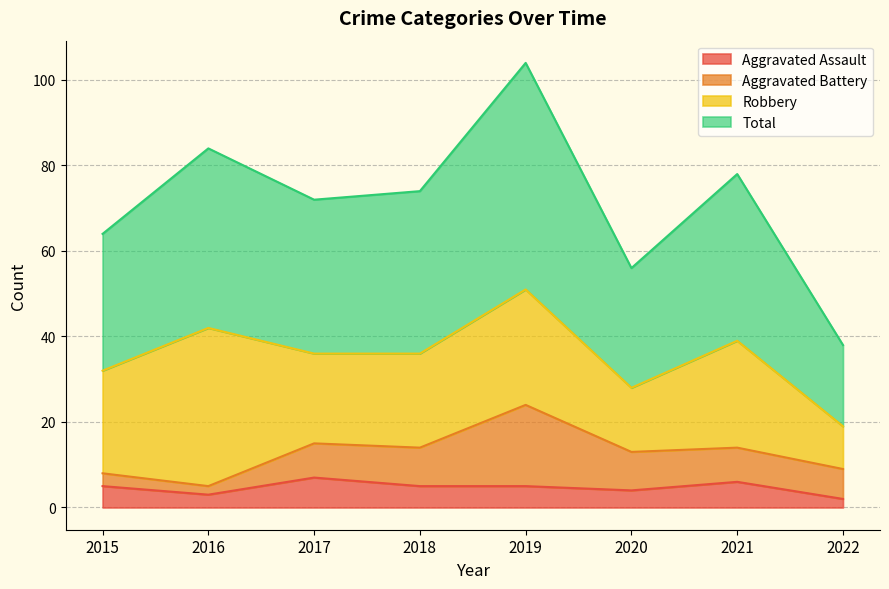

What is the greatest value displayed?

104